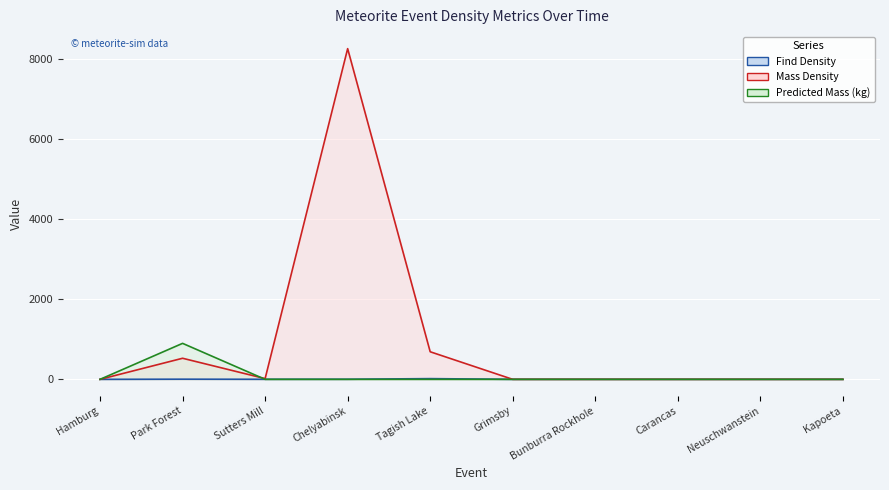

True or false: Mass Density line and Find Density line cross at least once.

False